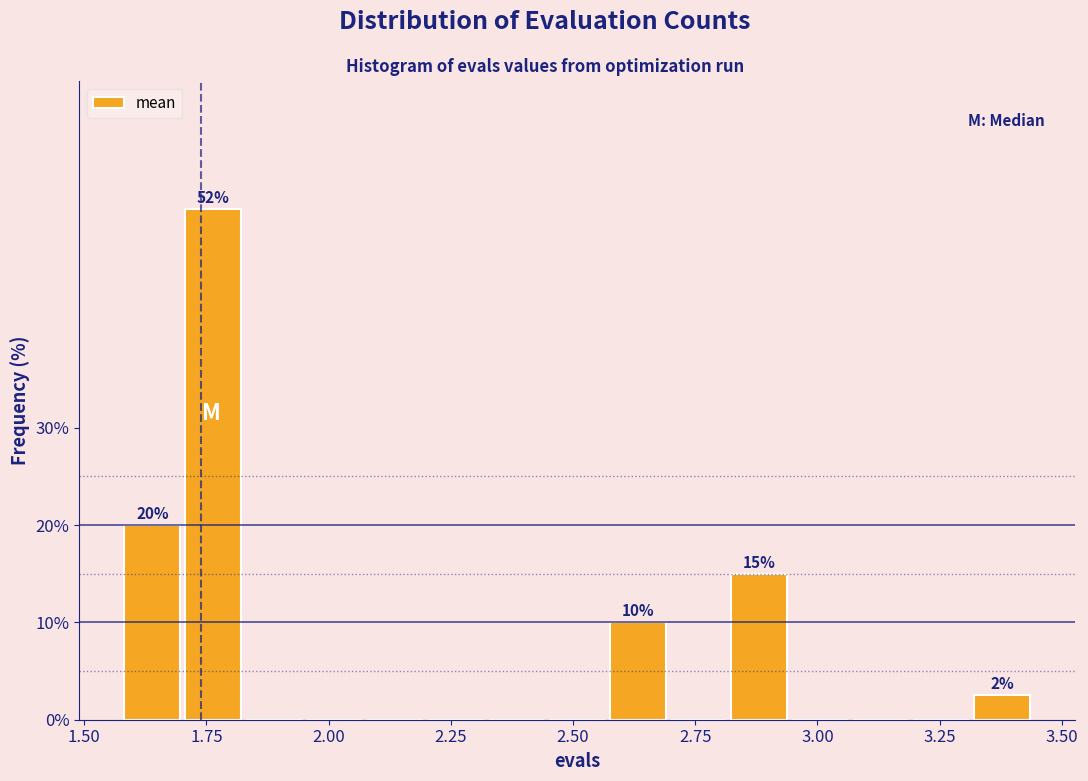

Around what value on the x-axis is the tallest bar? Give the approximate position of its centre, as read against the axis.

1.75